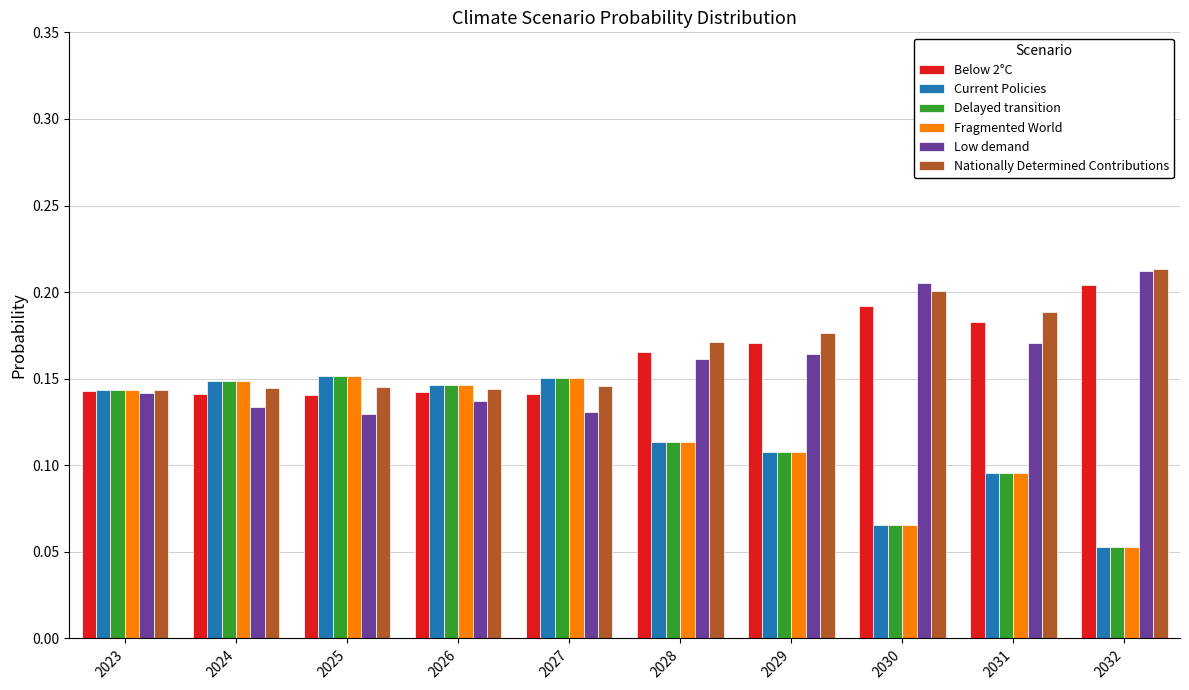

Which category has the highest value across all series?

2032